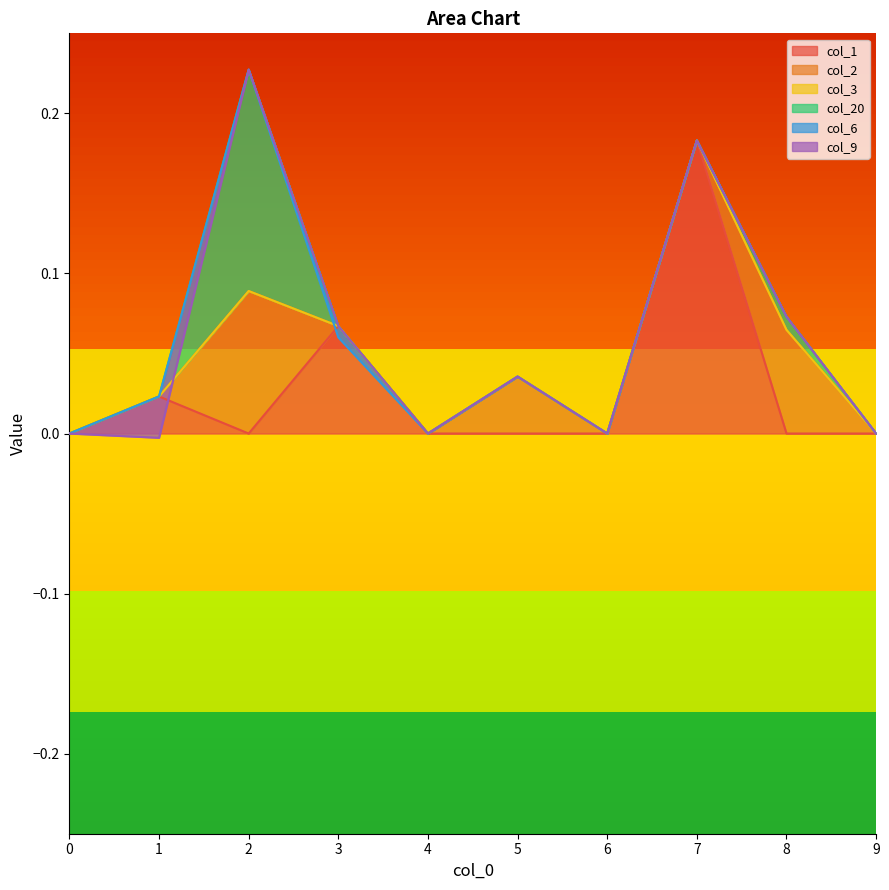

Does the chart display data point markers on the line(s)?

No